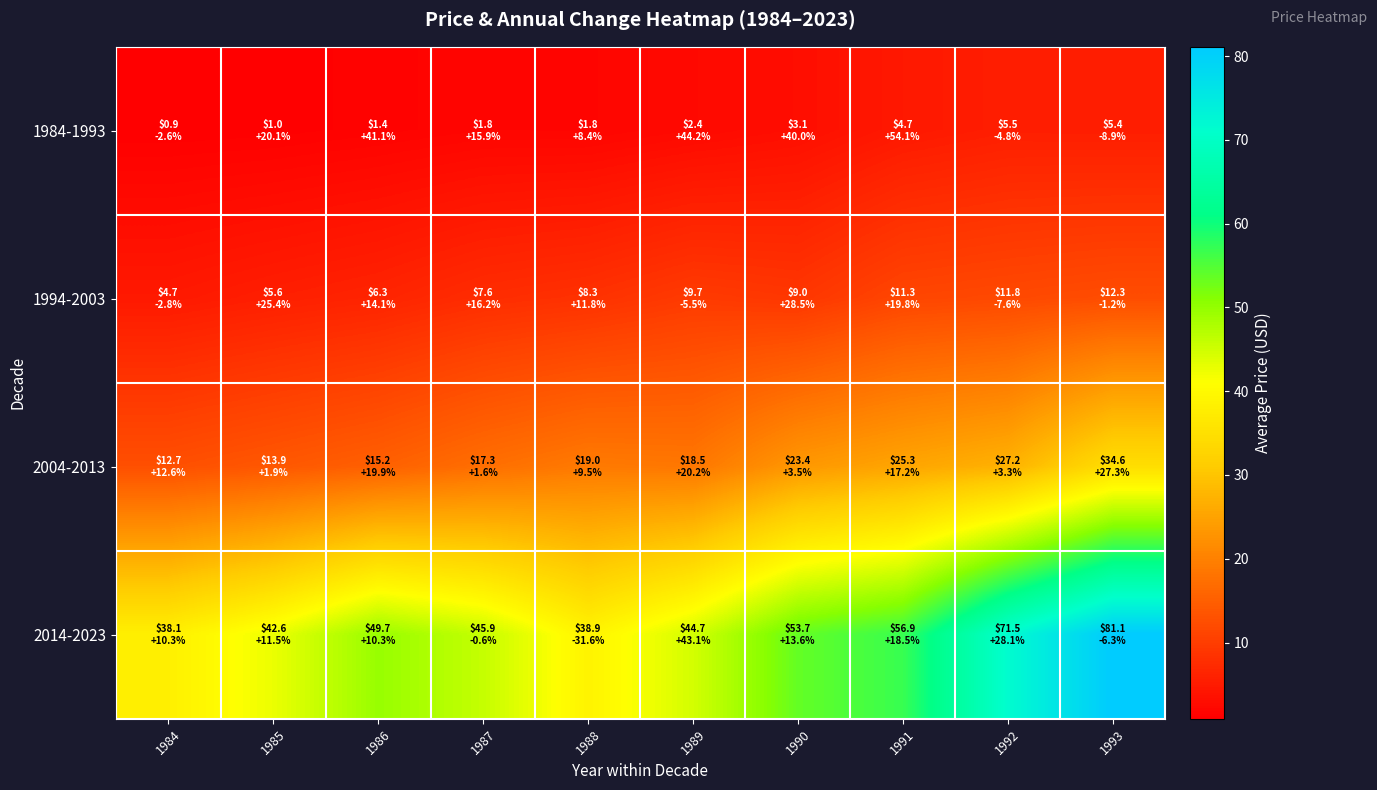

What is the total value across all series at 1993?

133.4